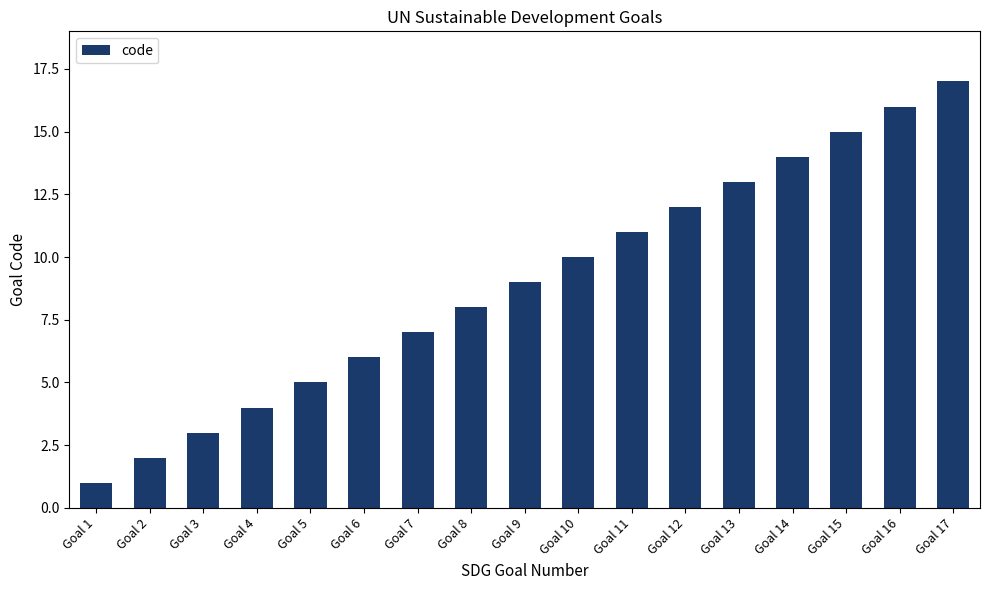

Does the chart contain any negative values?

No